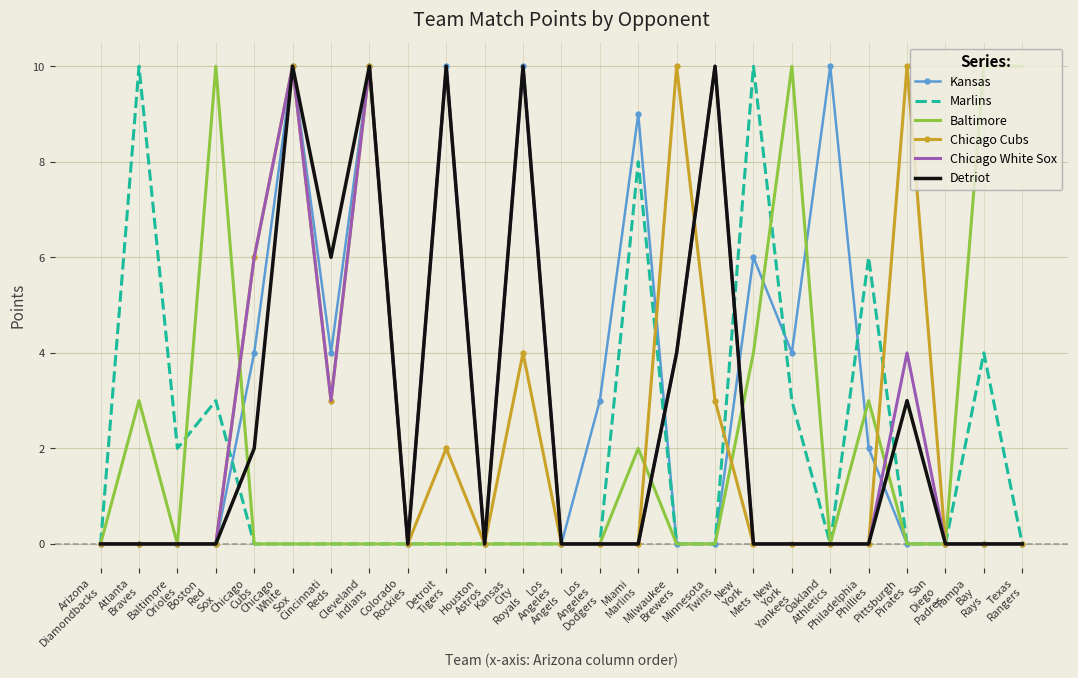

Which series has the largest total across all categories?

Kansas